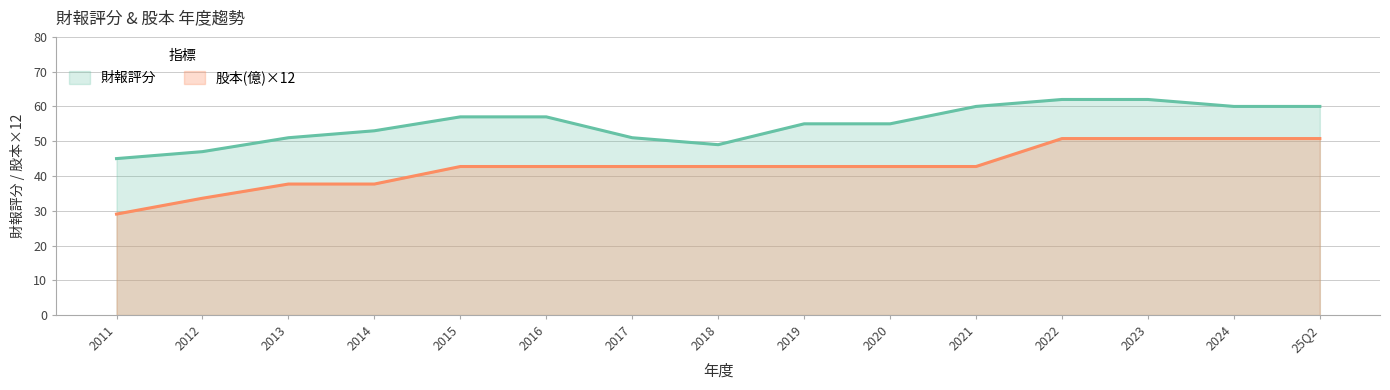

Reading right to left, transcribe all the data shown in this chart.

財報評分: 60.0	60.0	62.0	62.0	60.0	55.0	55.0	49.0	51.0	57.0	57.0	53.0	51.0	47.0	45.0
股本(億): 50.8	50.8	50.8	50.8	42.7	42.7	42.7	42.7	42.7	42.7	42.7	37.7	37.7	33.6	29.0